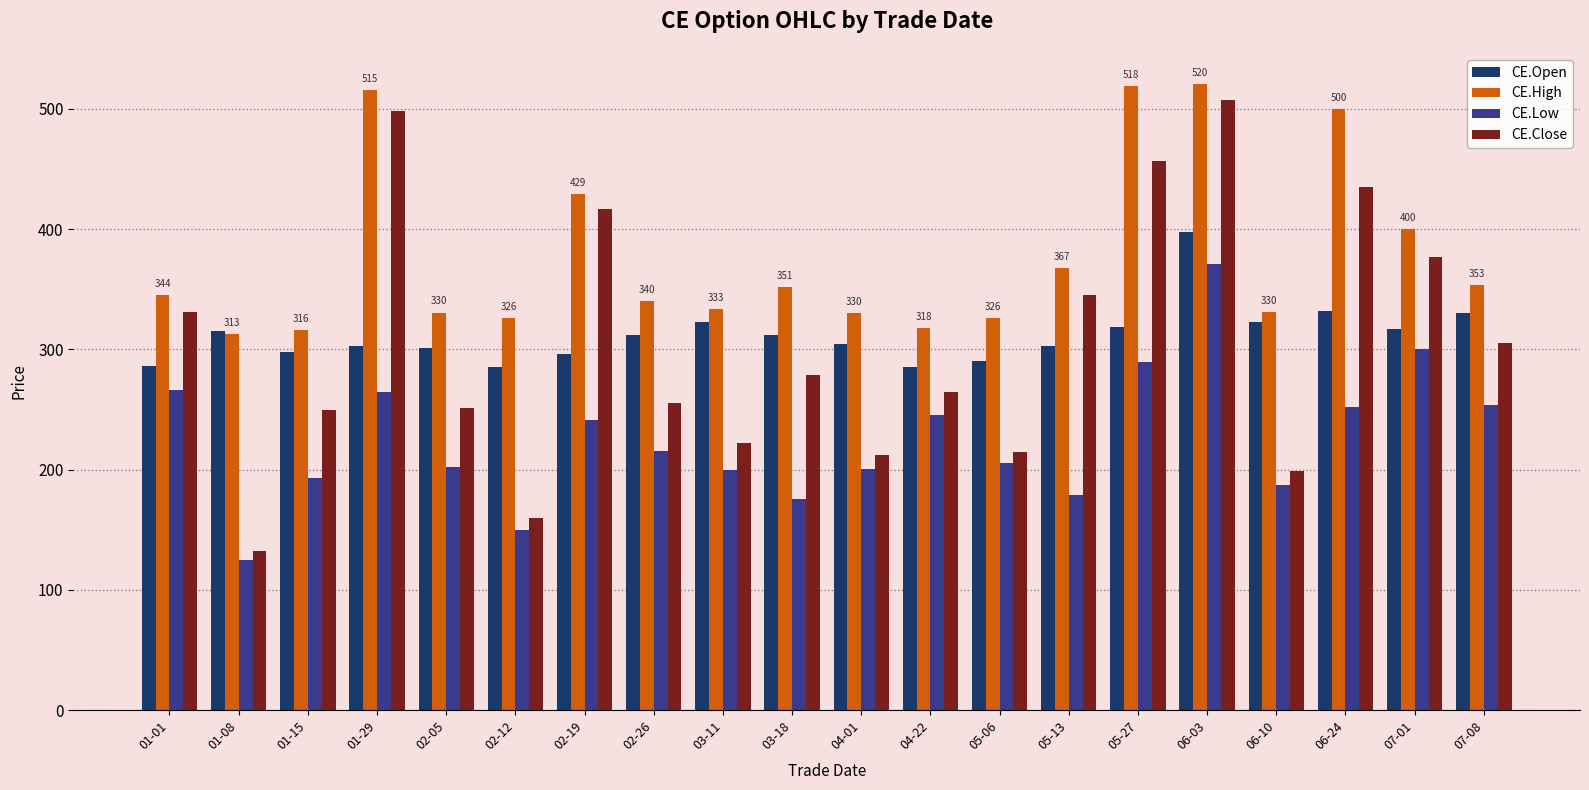

Which series has the largest total across all categories?

CE.High